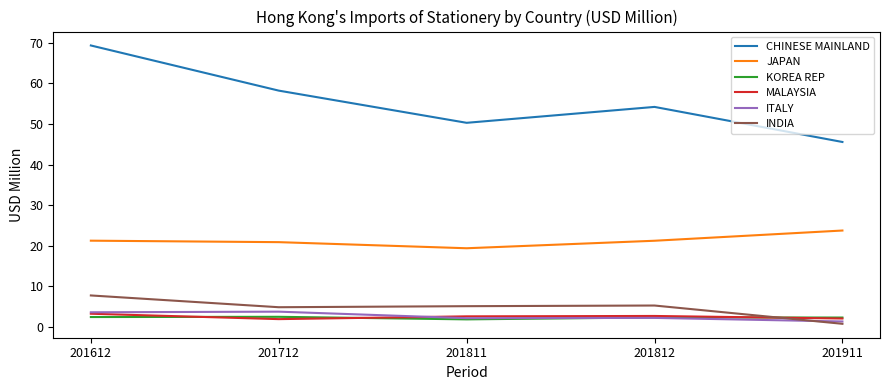

At which category is the sum across all series the highest?

201612